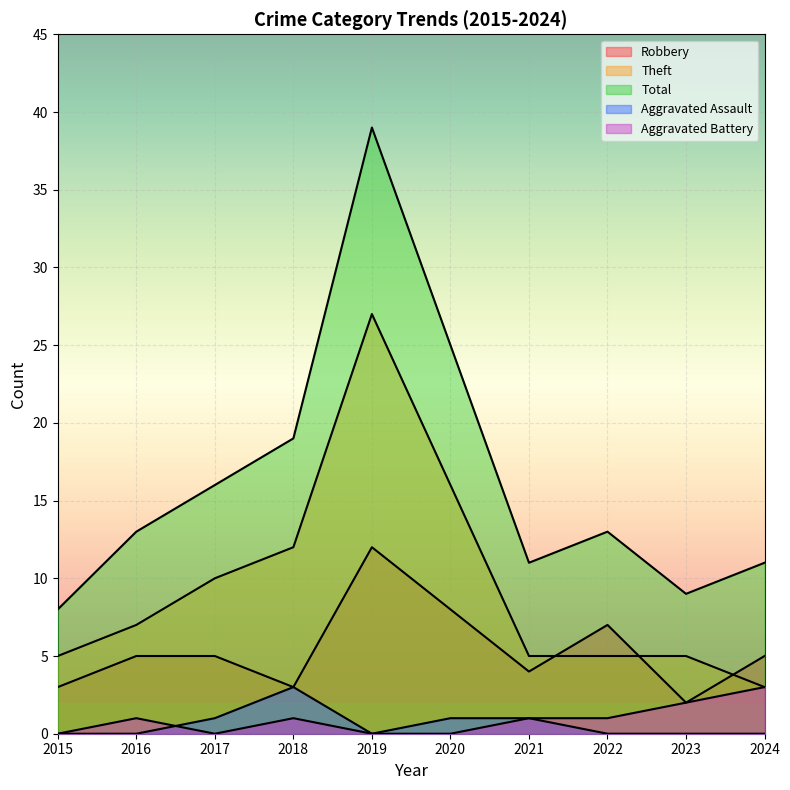

How many interior local peaks does the Theft series have?

1